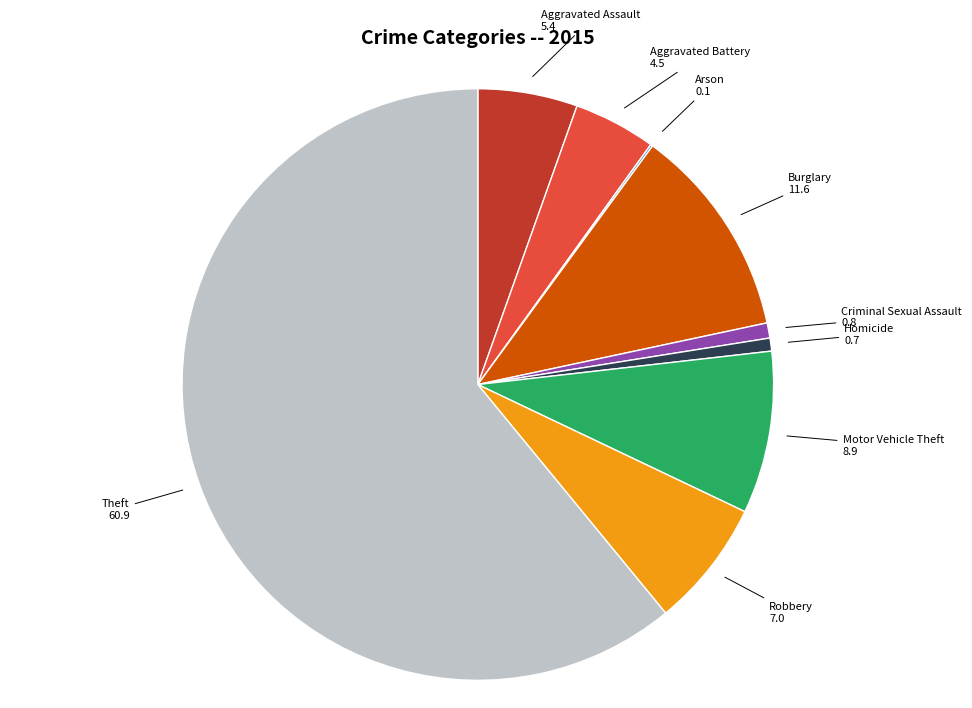

Which category has the biggest portion of the pie?

Theft